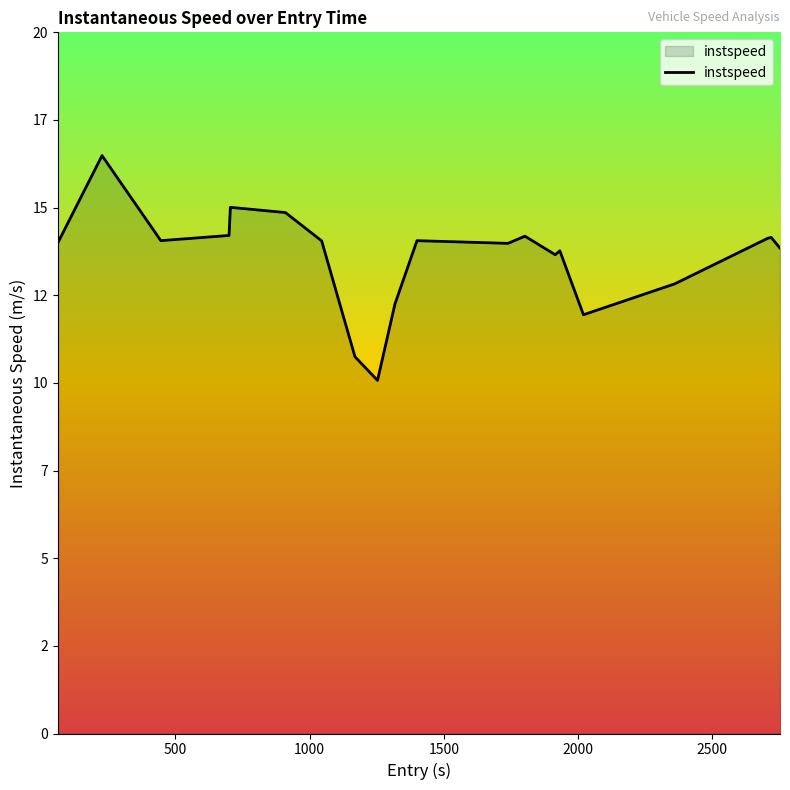

Does the chart have visible grid lines?

No